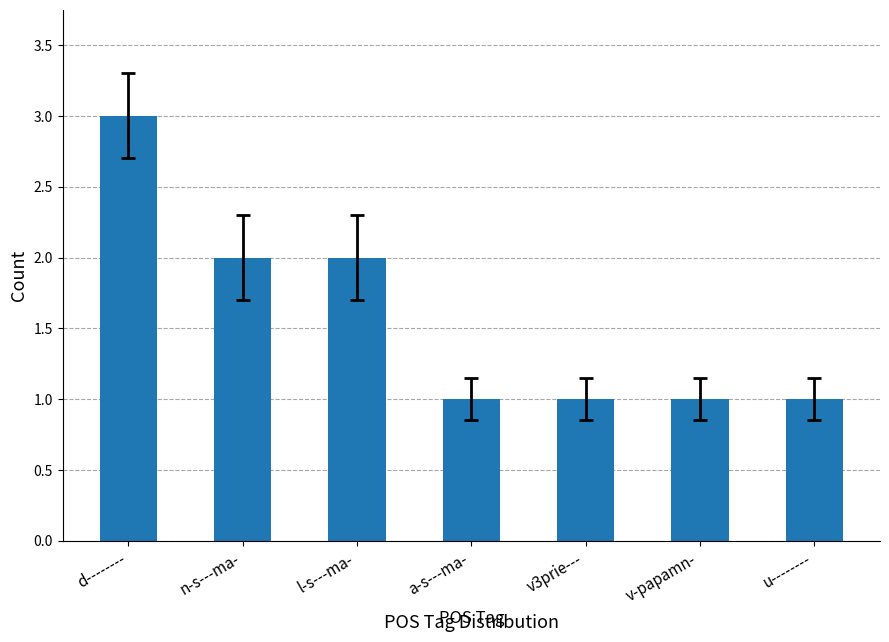

Which label corresponds to the largest value in the chart?

d--------